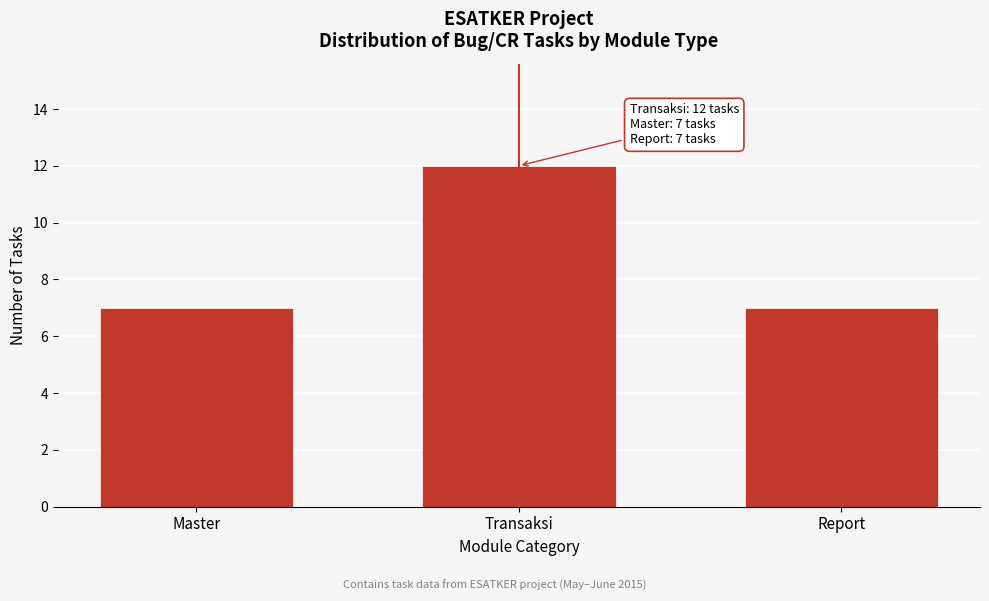

Reading left to right, what are all the values shown in this chart?

7	12	7